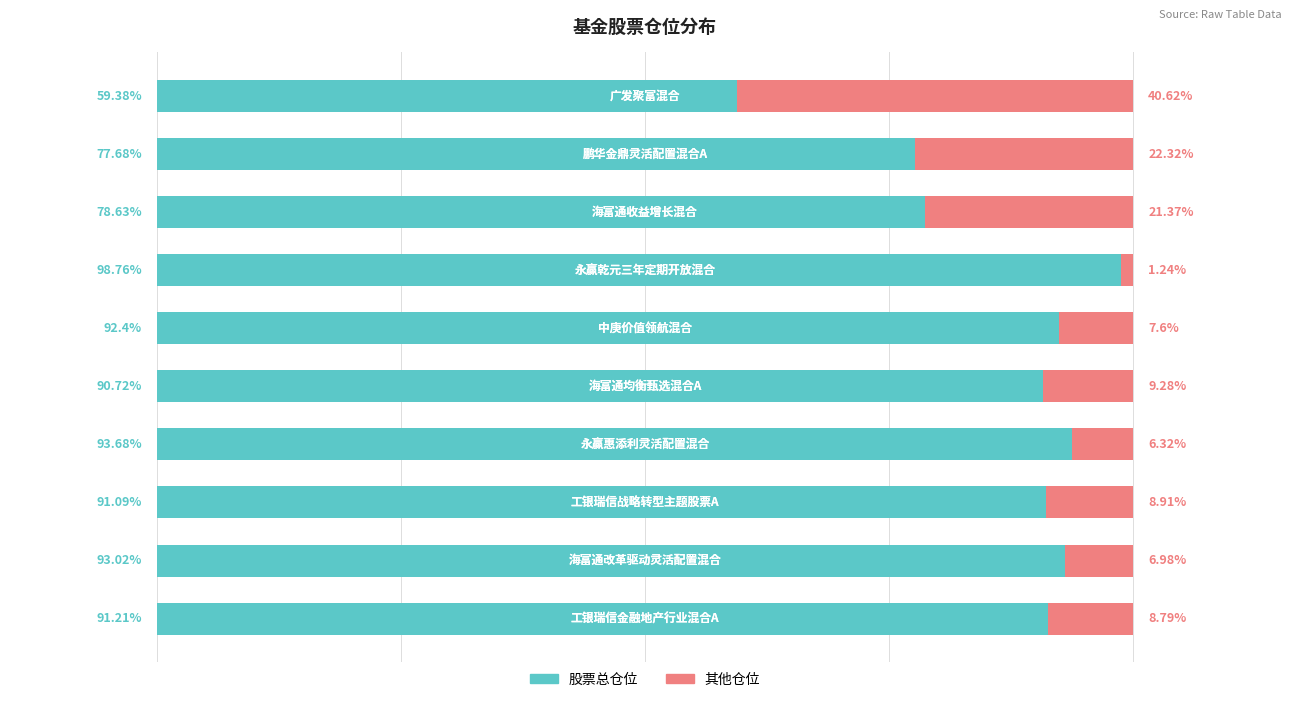

What are all the series names shown in the legend?

股票总仓位, 其他仓位